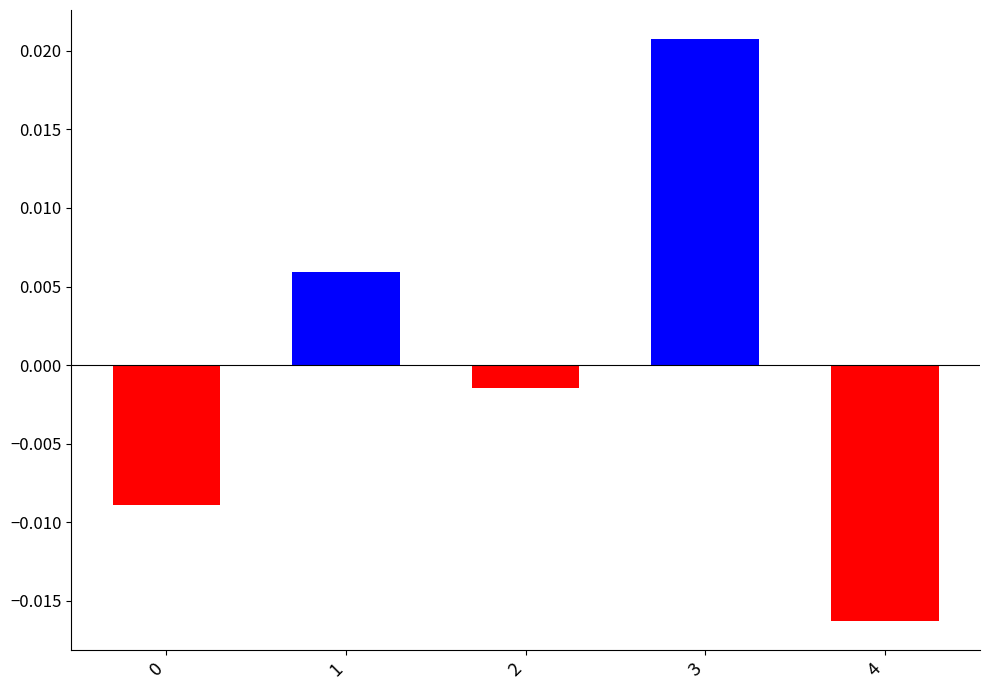

Which has a higher value, 4 or 3?

3